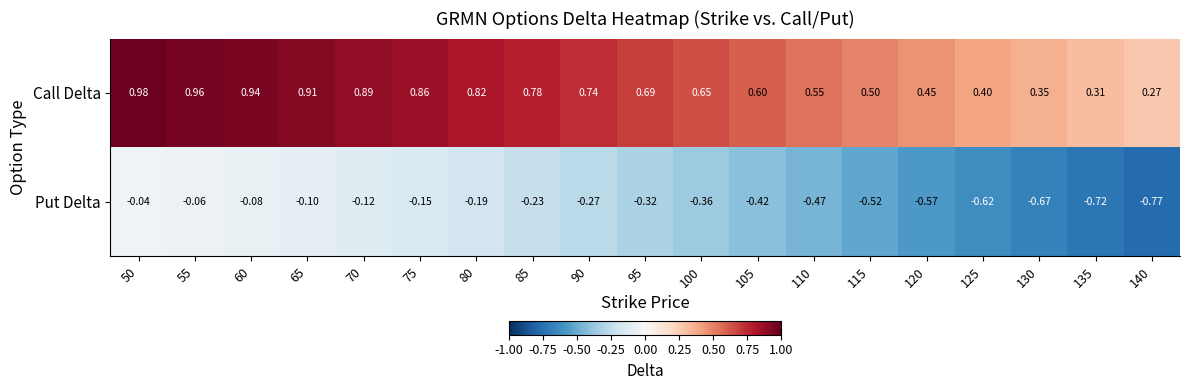

Which series has the largest range (max minus min)?

Put Delta